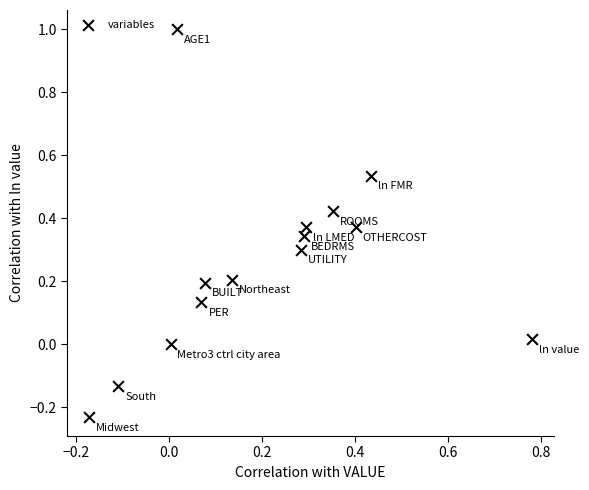

What is the range of Y values (max minus min)?

1.2